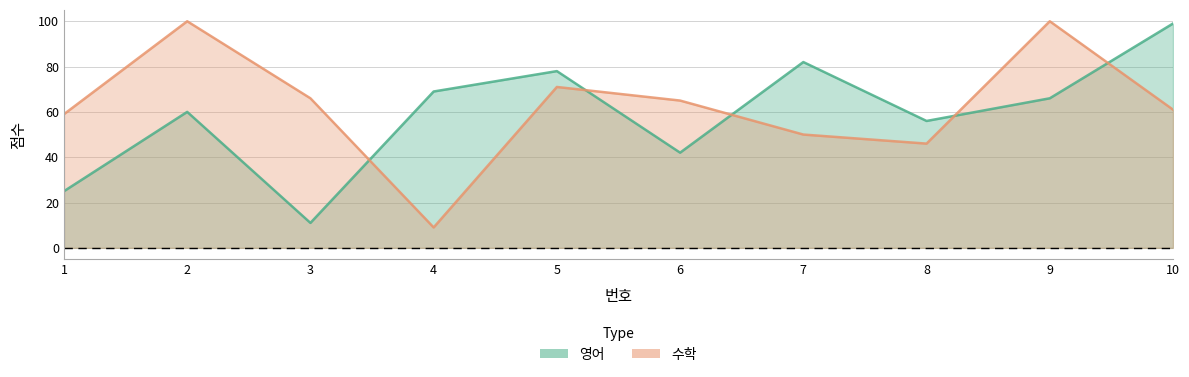

Reading left to right, what are all the values shown in this chart?

영어: 1=25	2=60	3=11	4=69	5=78	6=42	7=82	8=56	9=66	10=99
수학: 1=59	2=100	3=66	4=9	5=71	6=65	7=50	8=46	9=100	10=61